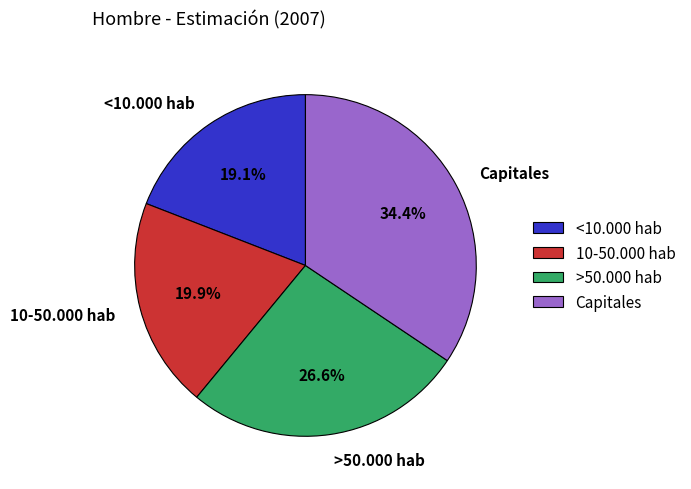

Does 10-50.000 hab account for over 50% of the chart?

No